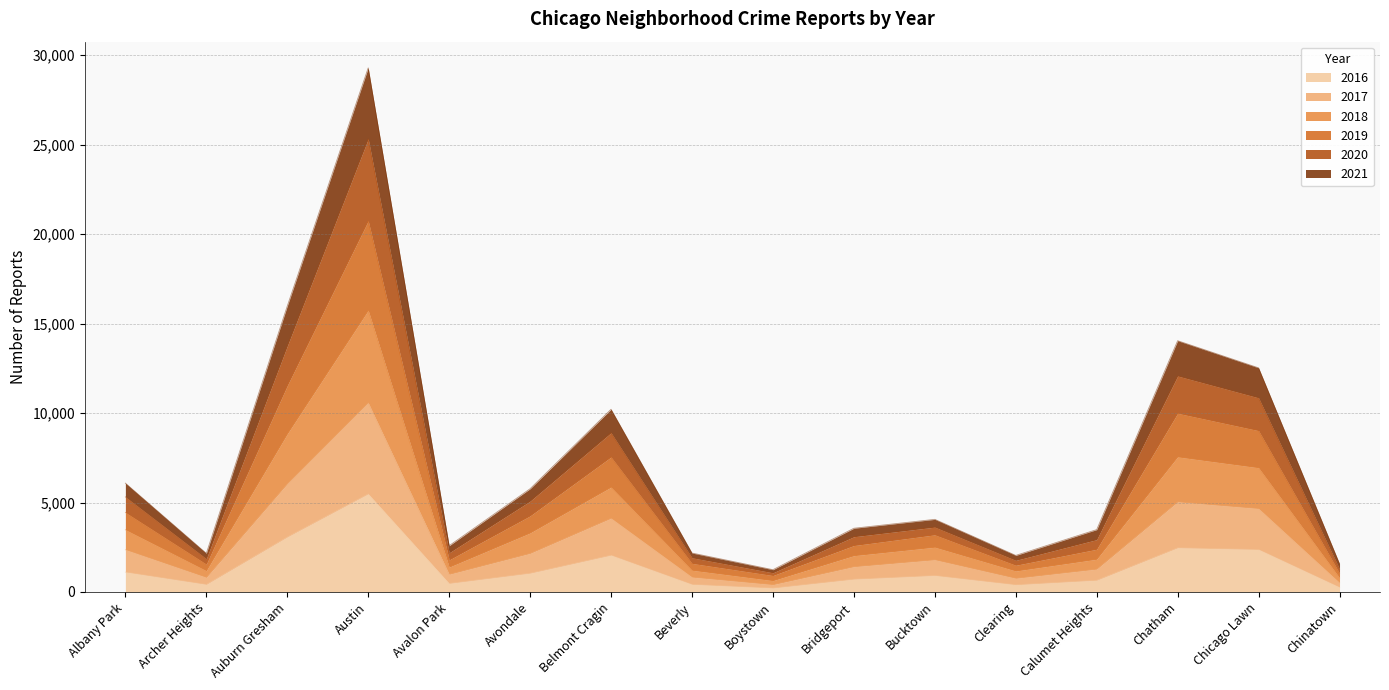

At which category is the sum across all series the highest?

Austin